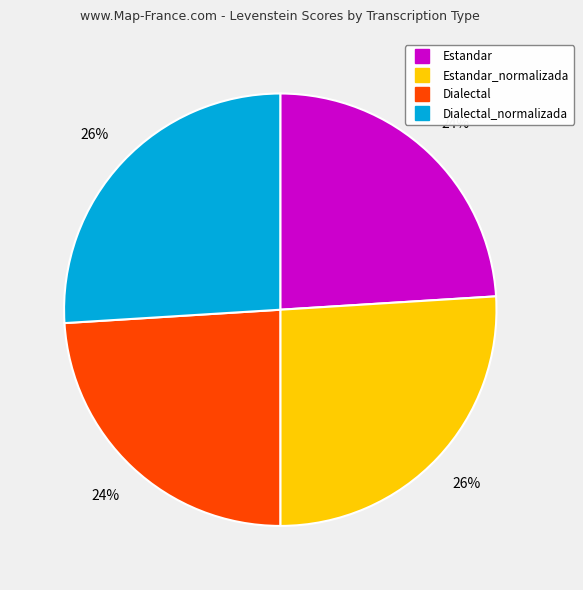

Is there any slice that represents more than half of the pie?

No